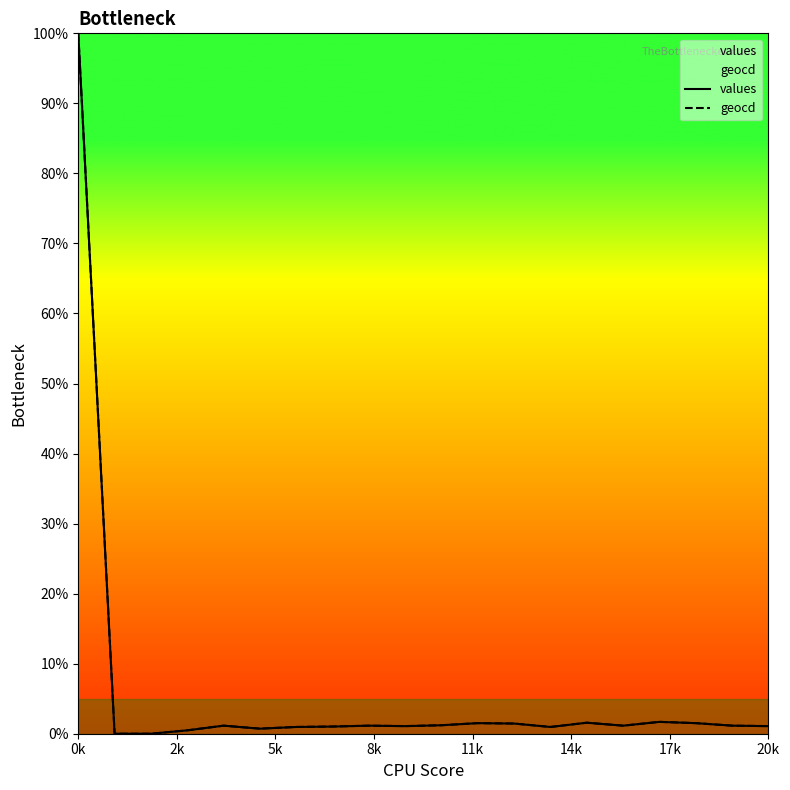

What are all the series names shown in the legend?

values, geocd